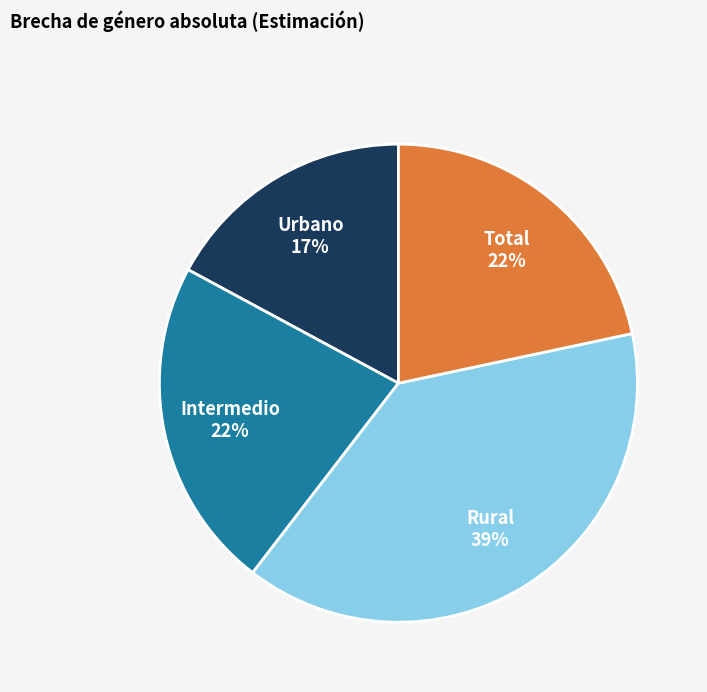

How many segments does this pie chart have?

4